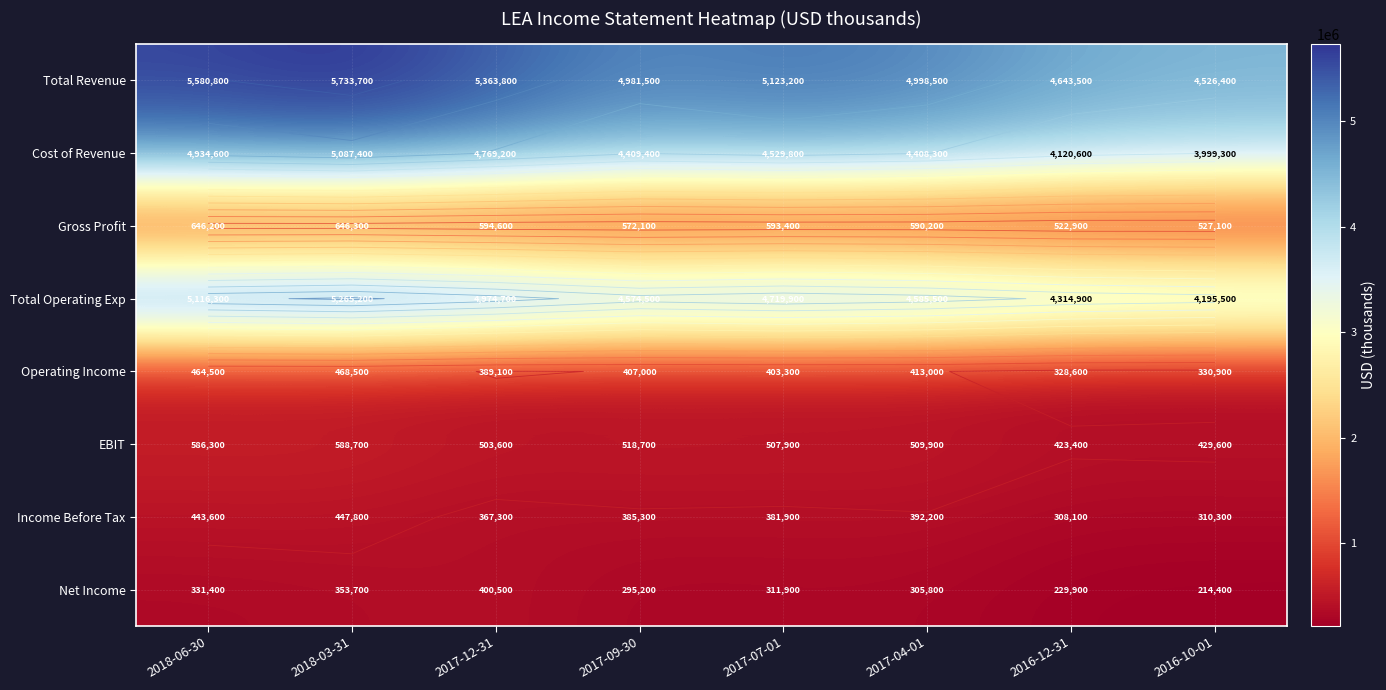

What is the difference between the maximum and minimum values in the Gross Profit series?

123400